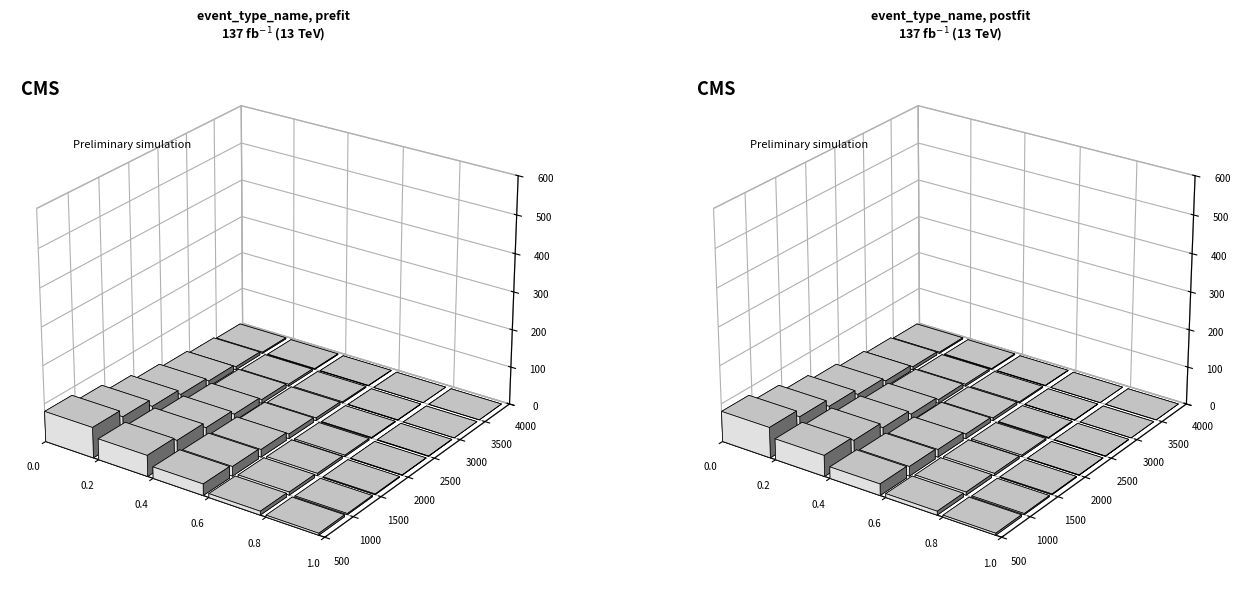

How many distinct data groups are displayed?

5